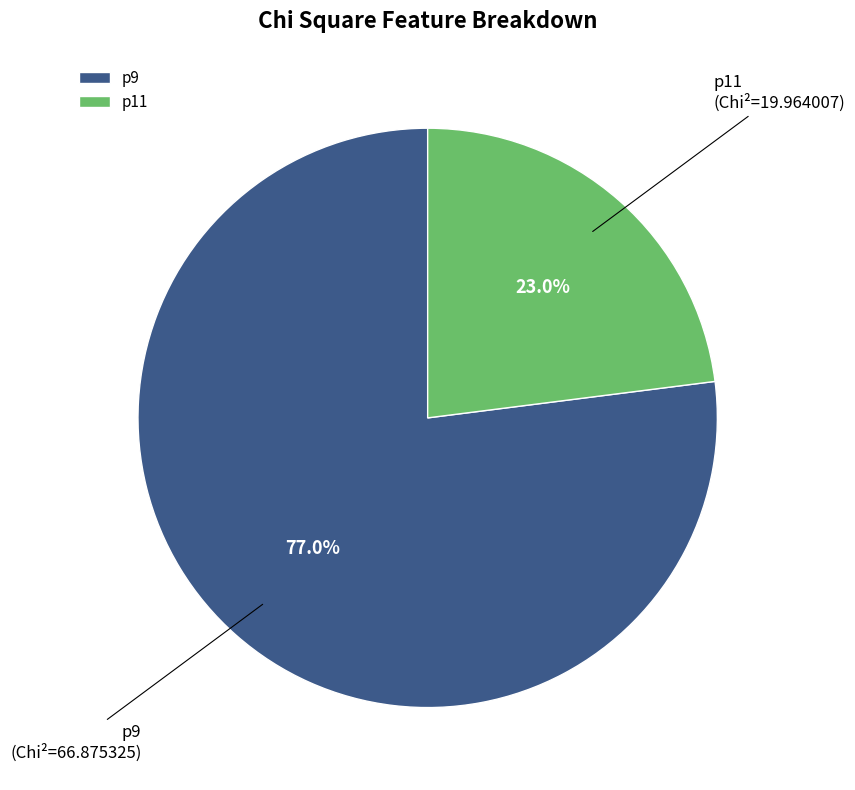

What percentage is the p11 slice, to the nearest percent?

23%